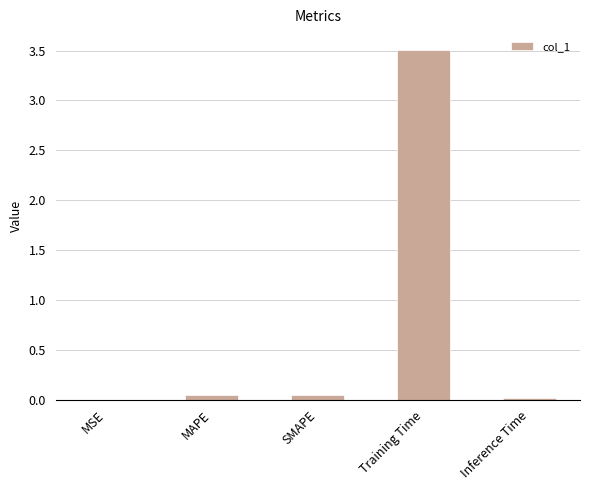

At which category does the chart reach its peak across all series?

Training Time